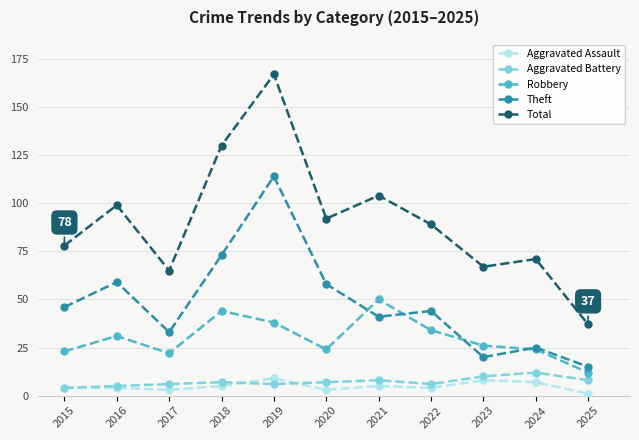

What is the difference between the highest and lowest values at 2022?

85